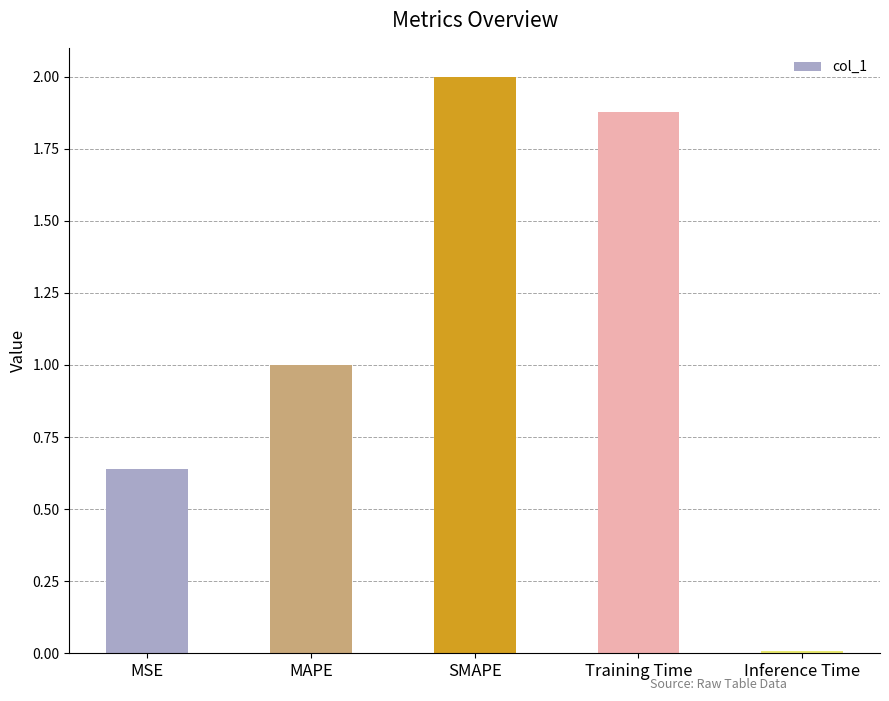

What is the label of the 4th bar from the left?

Training Time